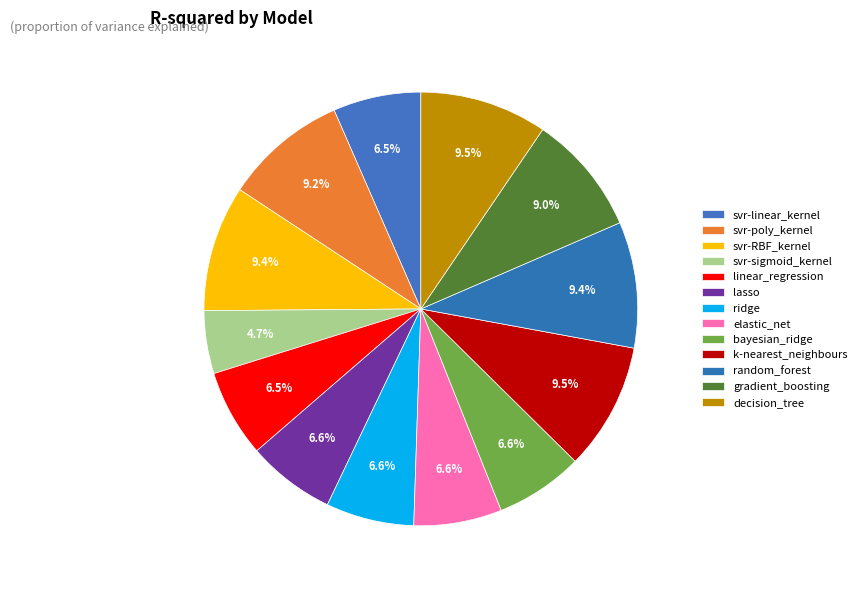

What is the total percentage of lasso and decision_tree?

16.1%